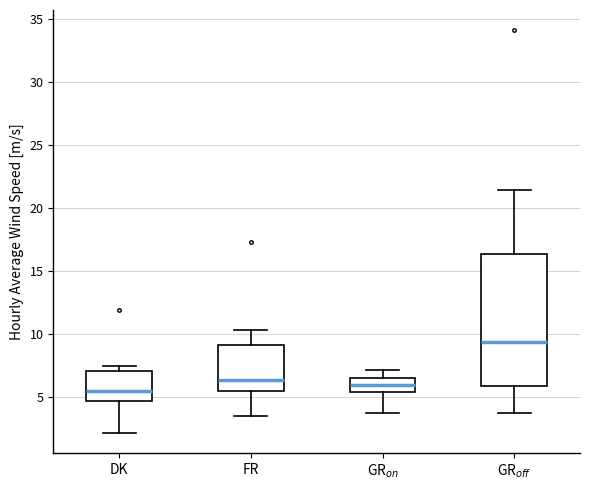

Reading left to right, transcribe this box plot: for each box, give where its median line is, the range the box spans, and where its two whiskers end, as read against the y-axis. The values are not printed on the chart, so give them approximately, as read against the axis.

DK: median 5.5, box 4.5 to 7.0, whiskers 2.0 to 7.5
FR: median 6.5, box 5.5 to 9.0, whiskers 3.5 to 10.5
GR$_{on}$: median 6.0, box 5.5 to 6.5, whiskers 4.0 to 7.0
GR$_{off}$: median 9.5, box 6.0 to 16.5, whiskers 3.5 to 21.5